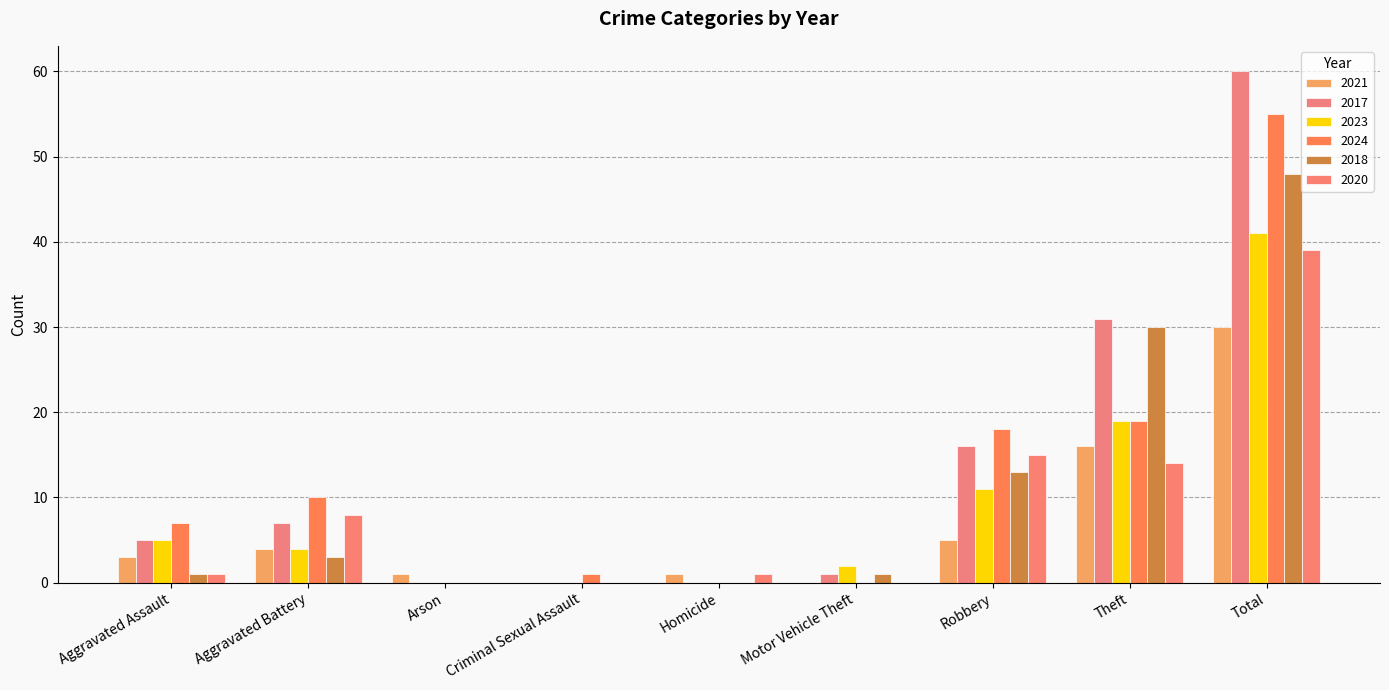

Does the chart contain stacked bars?

No